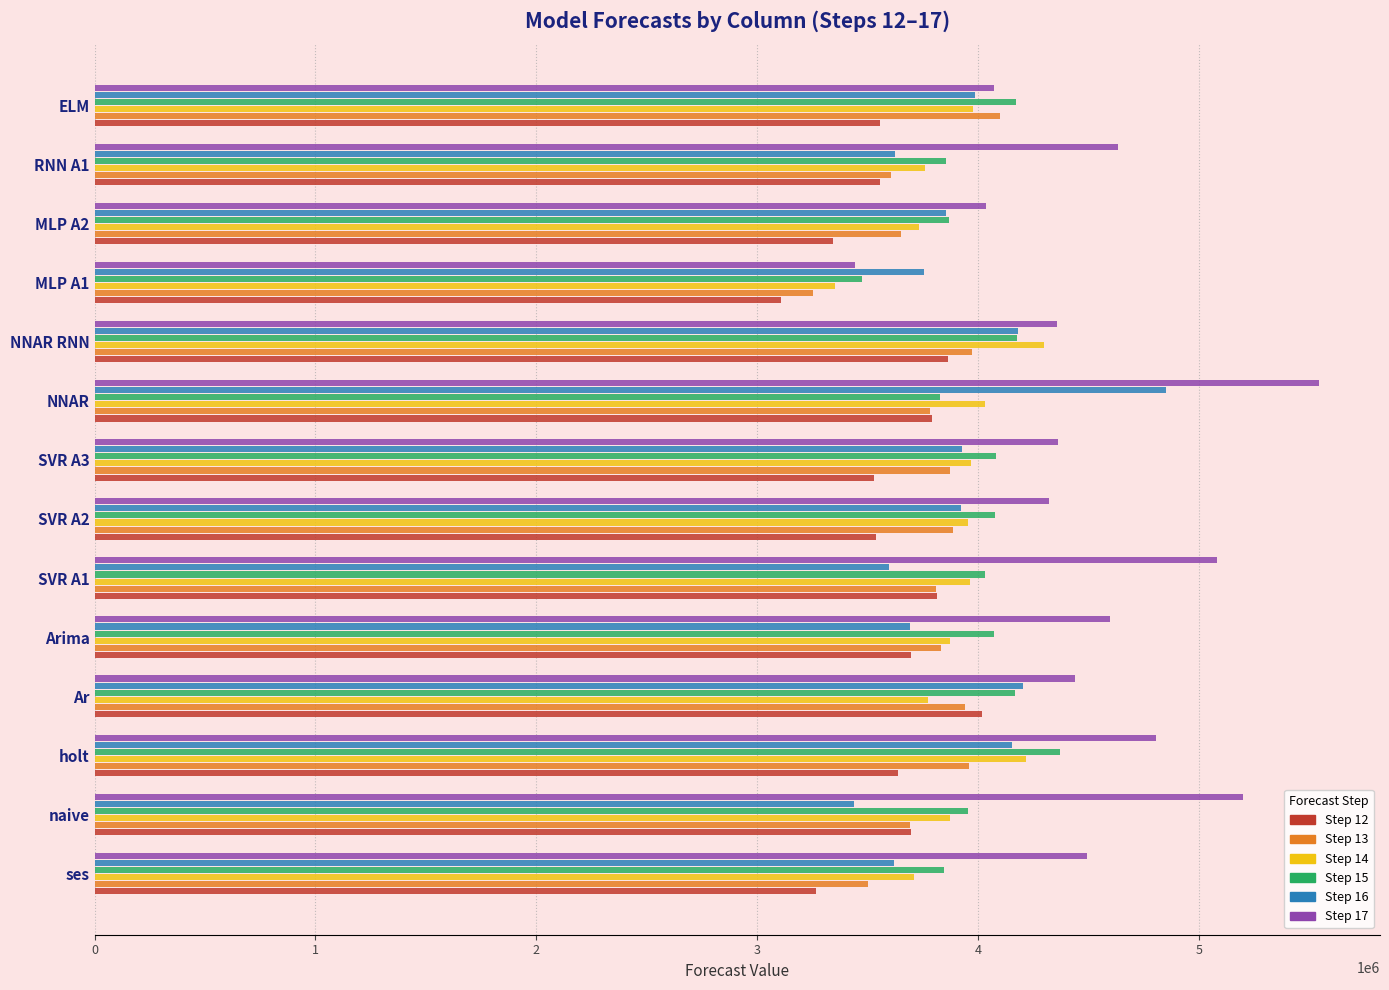

What is the greatest value displayed?

5542398.1